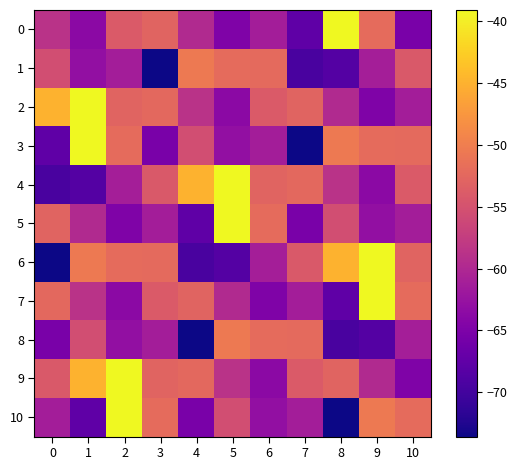

At 7, list the series in order from largest to smallest.

8, 4, 2, 9, 6, 7, 10, 5, 0, 1, 3